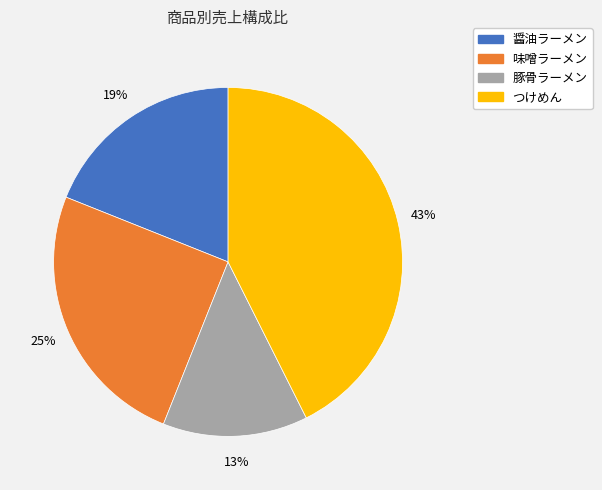

What is the largest slice in the pie chart?

つけめん